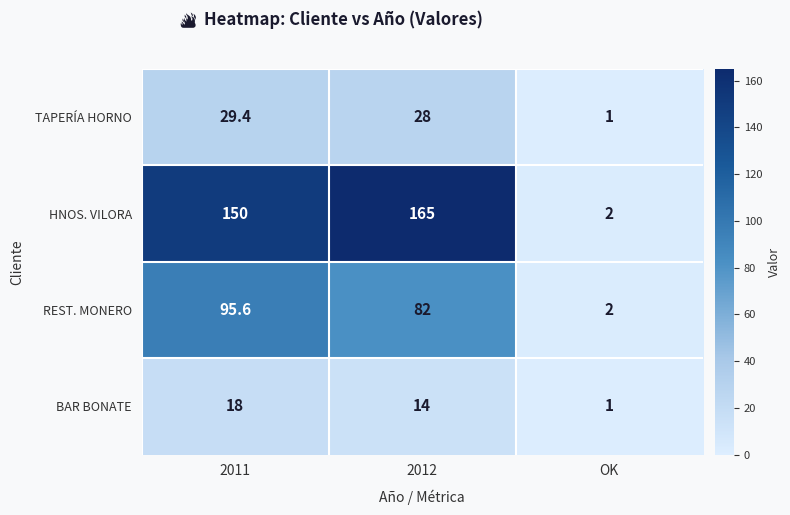

The value of REST. MONERO at OK is 0.8. True or false?

False